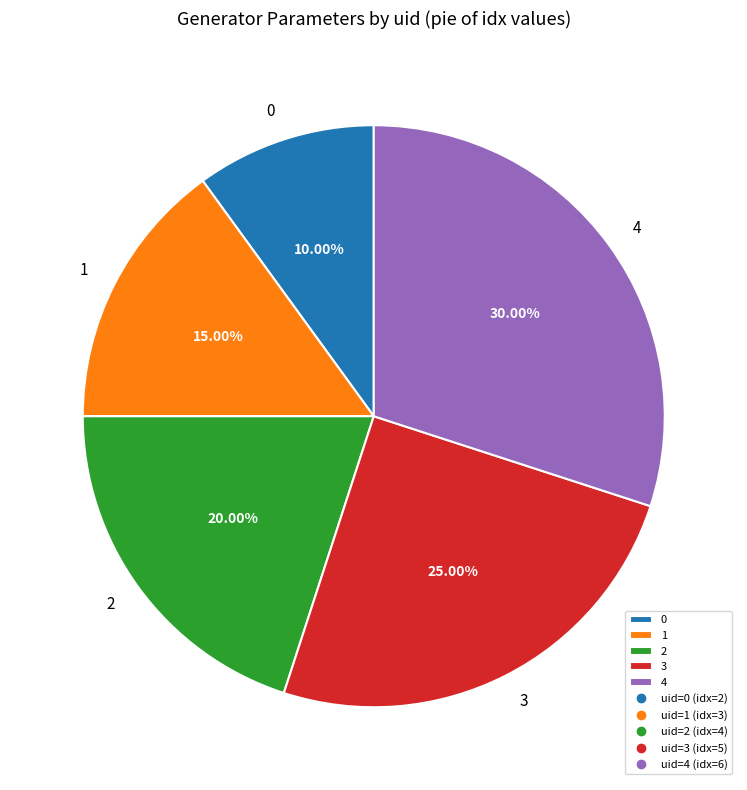

What percentage is the 0 slice, to the nearest percent?

10%